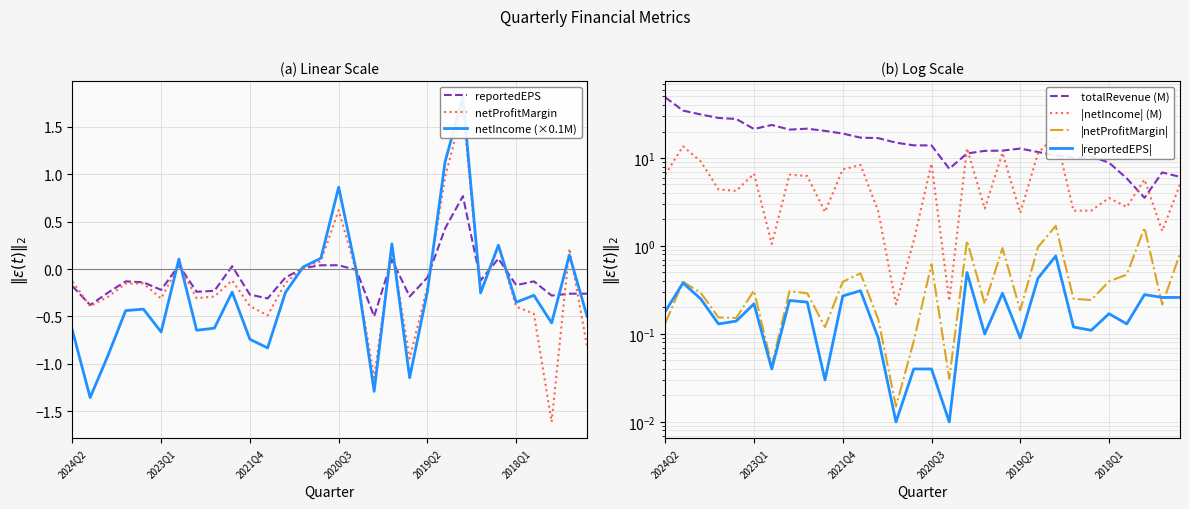

Which series ends up on top after the final intersection of netIncome_M and reportedEPS?

reportedEPS